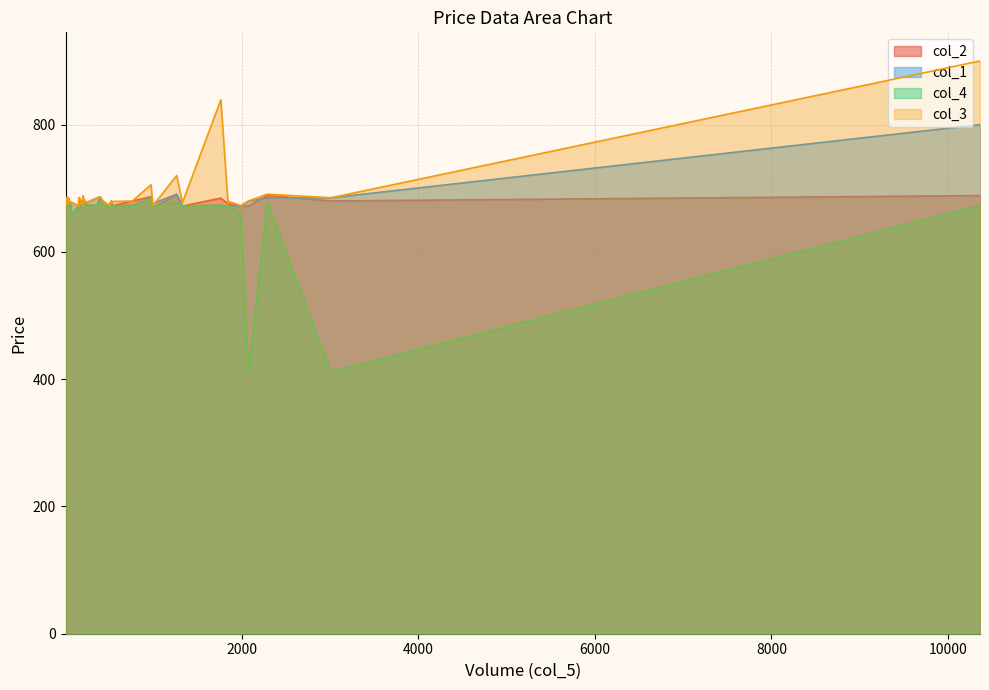

Reading left to right, transcribe all the data shown in this chart.

col_2: 10362=688.5	2288=689.0	1263=689.9	201=678.1	1030=672.2	1328=672.0	1990=672.0	994=673.1	153=672.0	205=672.0	155=684.8	161=684.8	27=685.4	359=673.1	36=673.2	205=673.1	500=672.1	761=679.9	1763=684.5	972=686.8	4=686.0	398=684.9	3009=680.0	2077=672.0	198=675.0	66=675.0	533=672.6	522=679.8	428=679.8	1843=676.0	233=678.0	68=658.9	24=677.0	25=677.0	27=675.0	59=676.2	19=675.0	190=677.0	528=677.0	235=673.3
col_1: 10362=800.0	2288=685.0	1263=690.8	201=687.9	1030=678.0	1328=672.2	1990=672.0	994=672.0	153=672.0	205=672.1	155=672.0	161=665.0	27=672.5	359=684.5	36=684.8	205=673.2	500=673.1	761=673.1	1763=673.3	972=685.0	4=683.4	398=686.4	3009=685.0	2077=679.6	198=674.8	66=675.1	533=672.1	522=679.2	428=672.1	1843=672.1	233=672.1	68=678.0	24=672.0	25=673.1	27=677.0	59=672.1	19=675.0	190=675.8	528=677.0	235=677.0
col_4: 10362=672.8	2288=678.0	1263=678.2	201=678.1	1030=672.0	1328=672.0	1990=658.6	994=672.0	153=672.0	205=672.0	155=672.0	161=665.0	27=672.5	359=673.1	36=673.2	205=673.1	500=672.0	761=672.0	1763=673.3	972=684.6	4=683.4	398=680.0	3009=411.6	2077=410.0	198=674.7	66=672.0	533=672.0	522=672.2	428=672.0	1843=672.0	233=672.0	68=658.9	24=672.0	25=673.0	27=675.0	59=672.0	19=675.0	190=675.8	528=672.0	235=673.2
col_3: 10362=900.0	2288=690.7	1263=720.0	201=687.9	1030=679.0	1328=677.4	1990=672.5	994=673.1	153=672.0	205=672.1	155=684.8	161=684.8	27=685.4	359=684.6	36=684.8	205=684.8	500=673.1	761=679.9	1763=839.0	972=705.6	4=686.0	398=686.5	3009=685.0	2077=680.0	198=675.0	66=675.1	533=679.1	522=679.8	428=679.8	1843=679.8	233=678.1	68=678.0	24=677.0	25=677.0	27=677.0	59=676.2	19=675.0	190=677.0	528=677.0	235=677.0